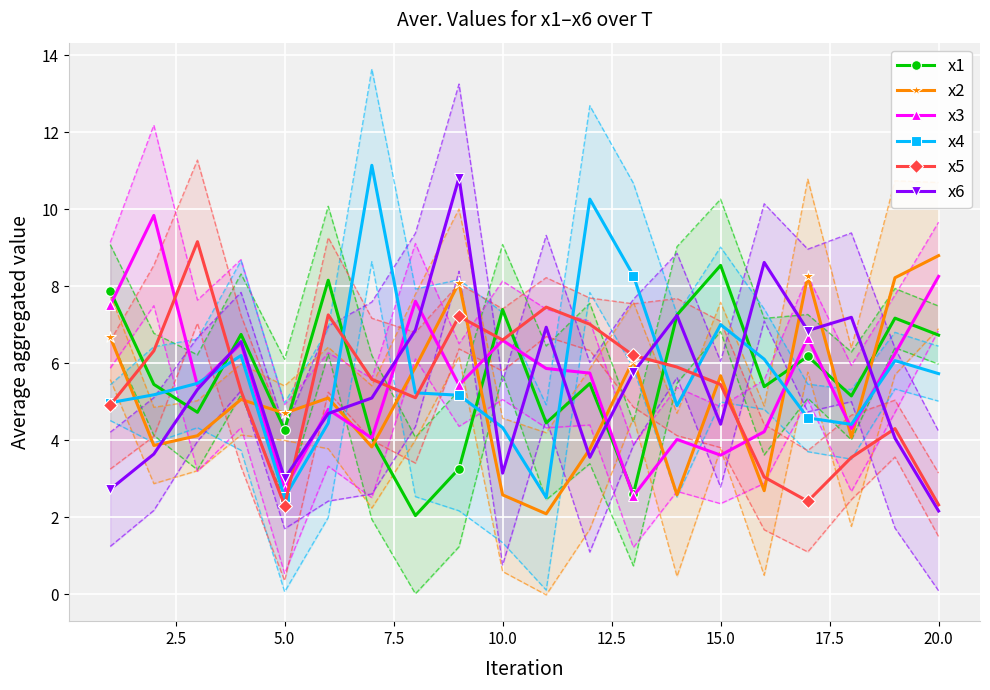

What is the maximum value for x1?

8.5